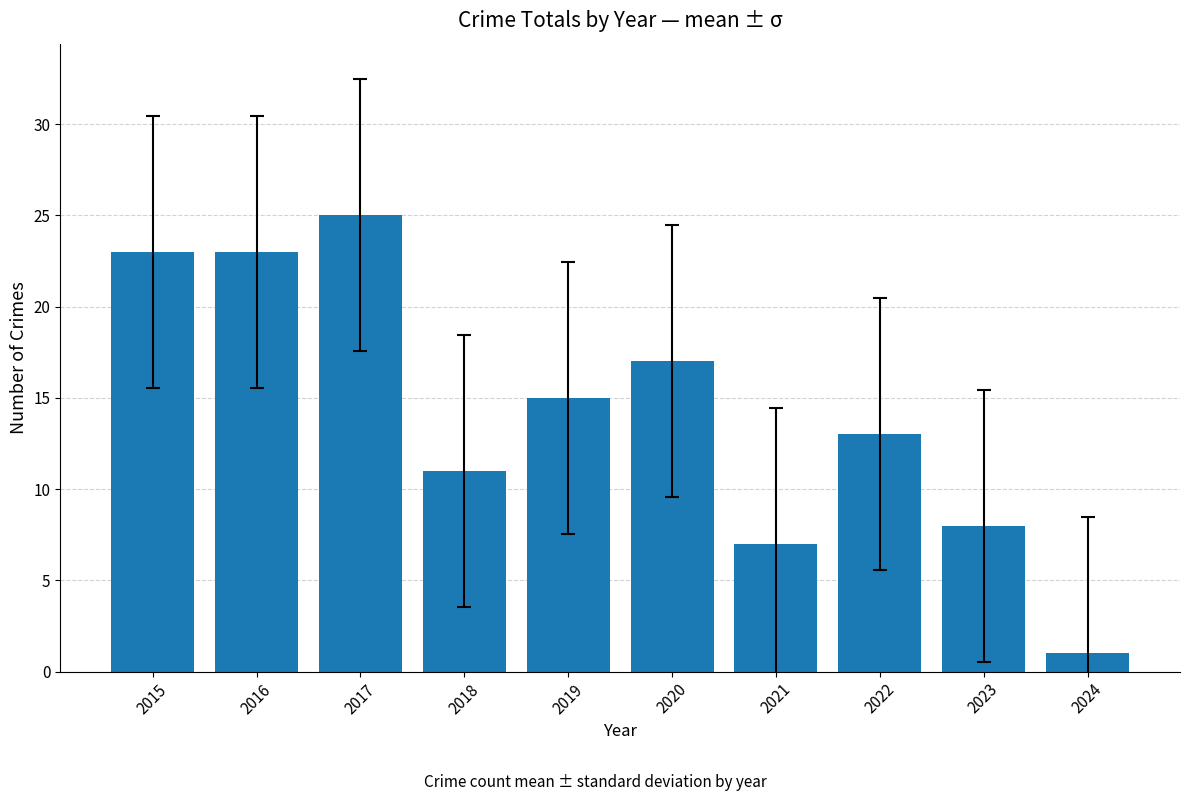

At which label does the data first exceed 15?

2015